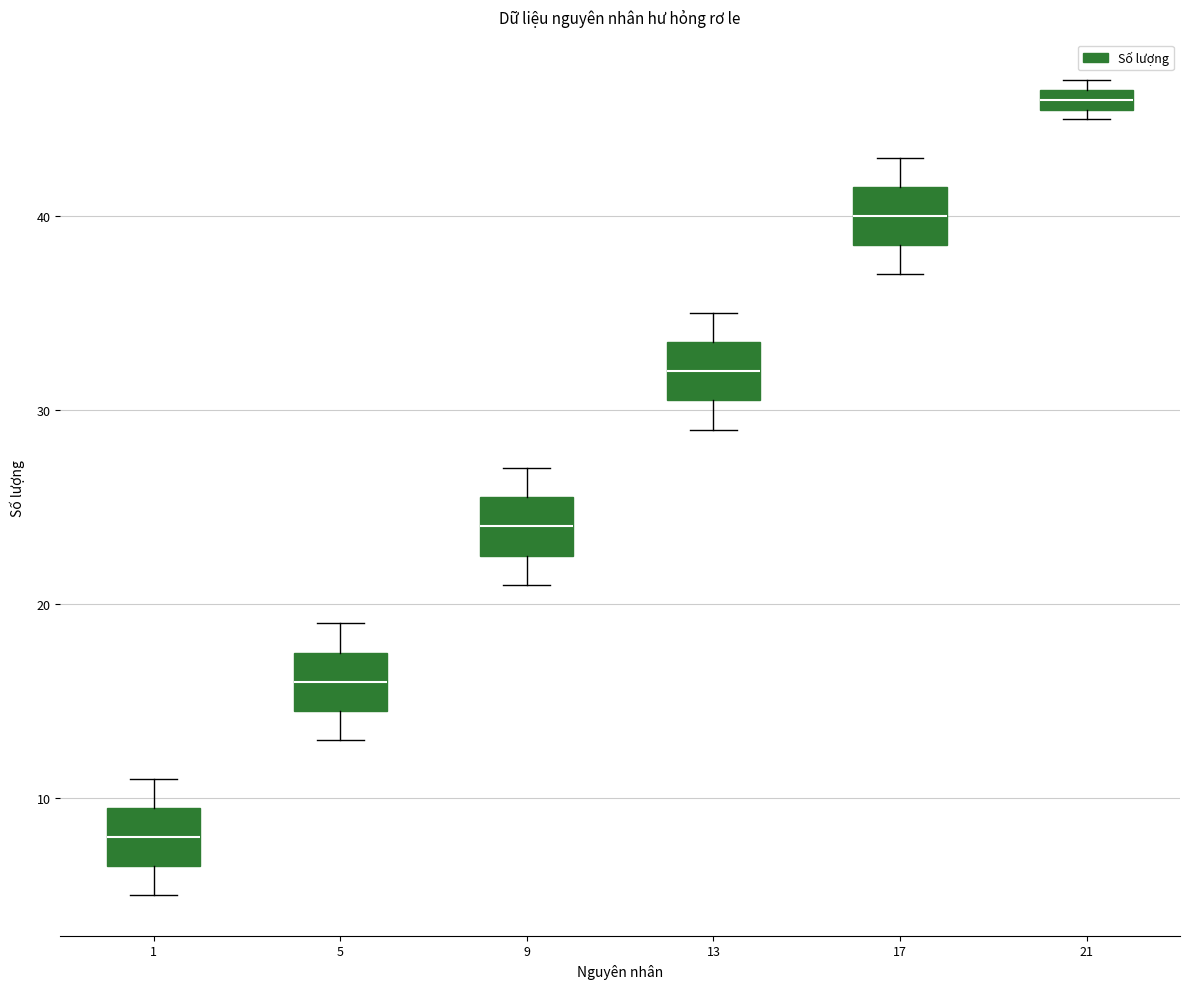

Which box's median line is the highest?

21